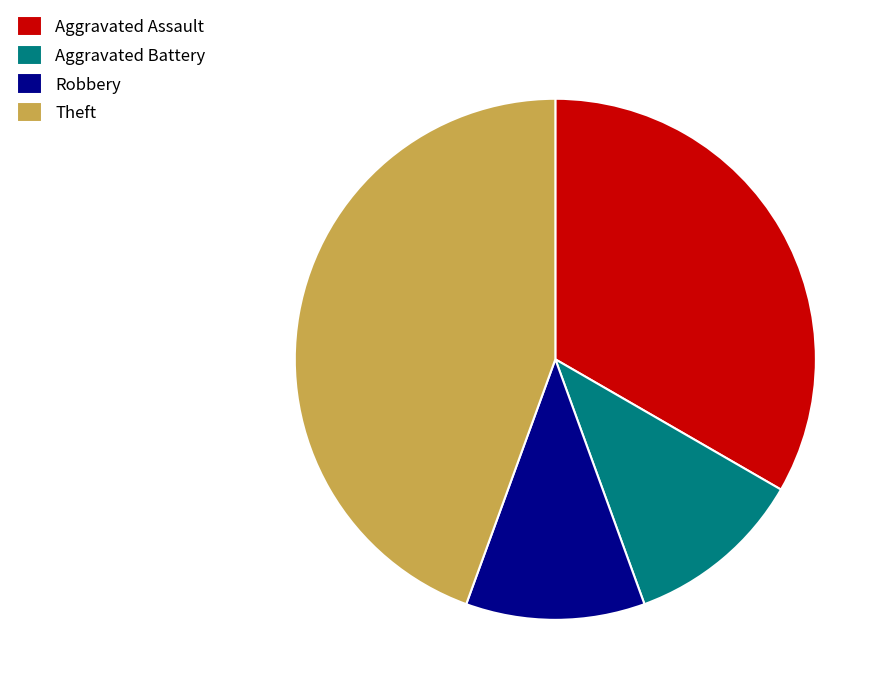

Do Aggravated Battery and Aggravated Assault together represent more than half of the pie?

No